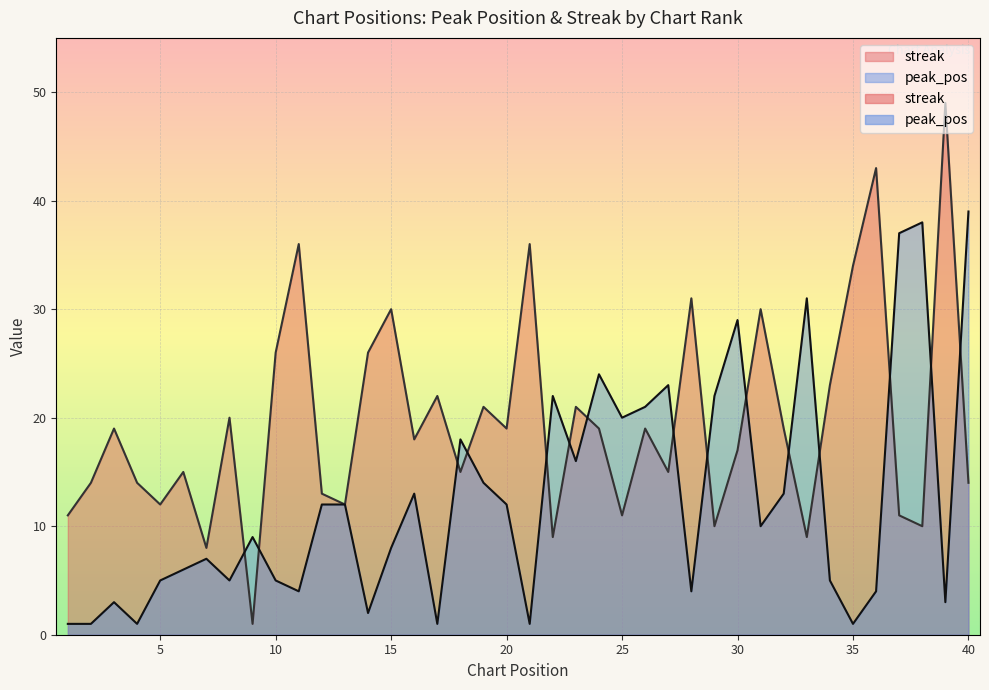

What is the difference between the streak values at 36 and 3?

24